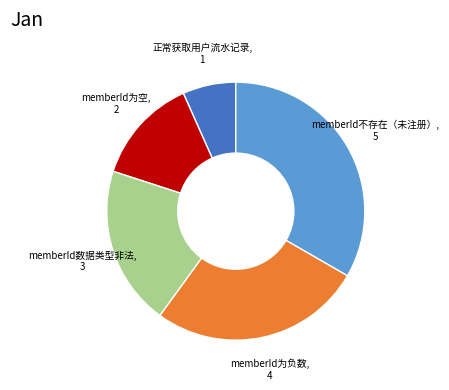

Does any single category account for the majority?

No